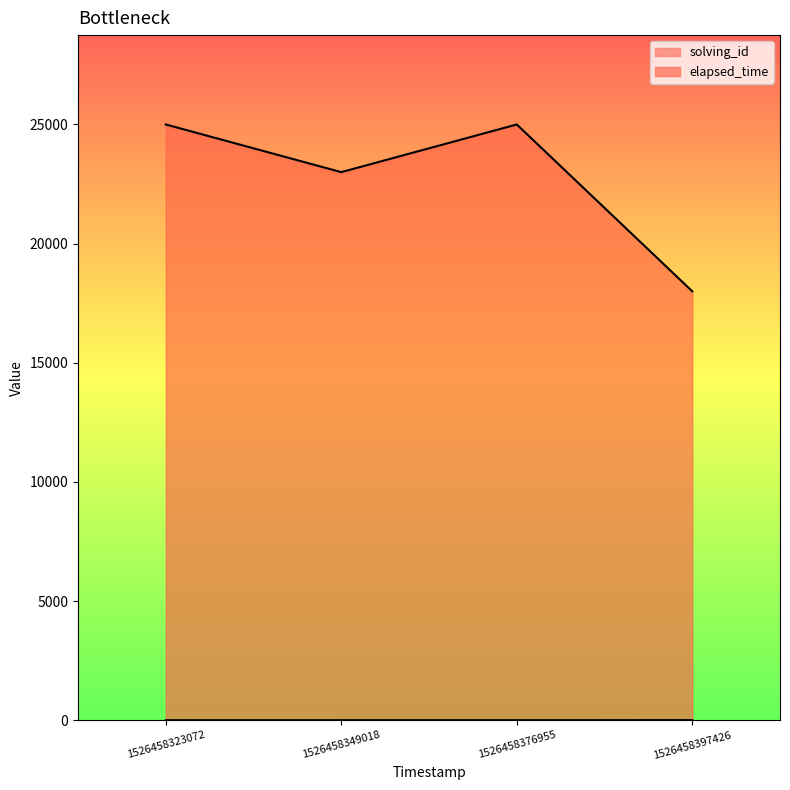

True or false: elapsed_time and solving_id intersect in this chart.

False